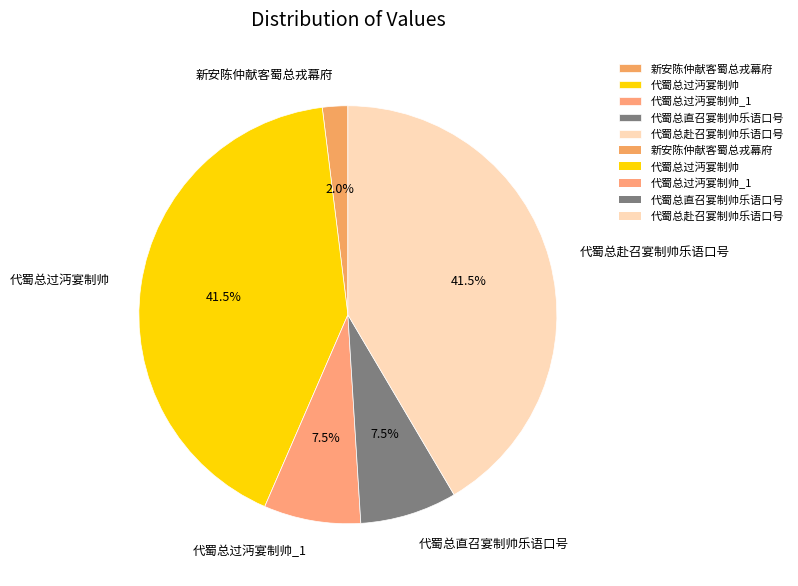

Does 代蜀总直召宴制帅乐语口号 represent more than half of the total?

No